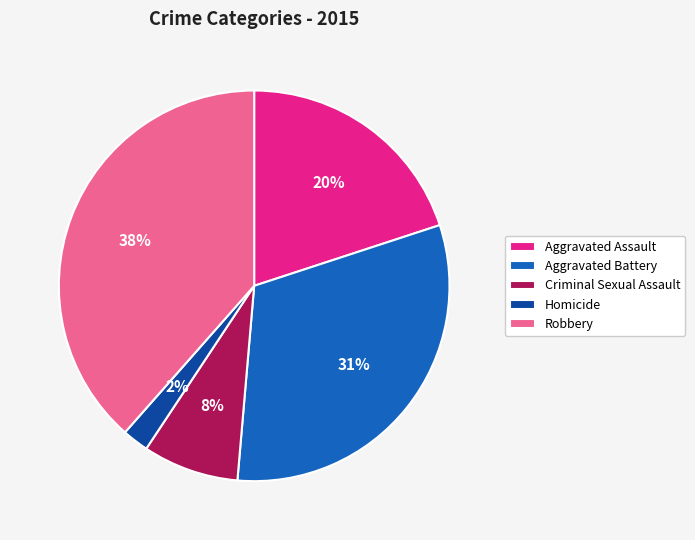

To the nearest percent, what percentage of the pie is Homicide?

2%